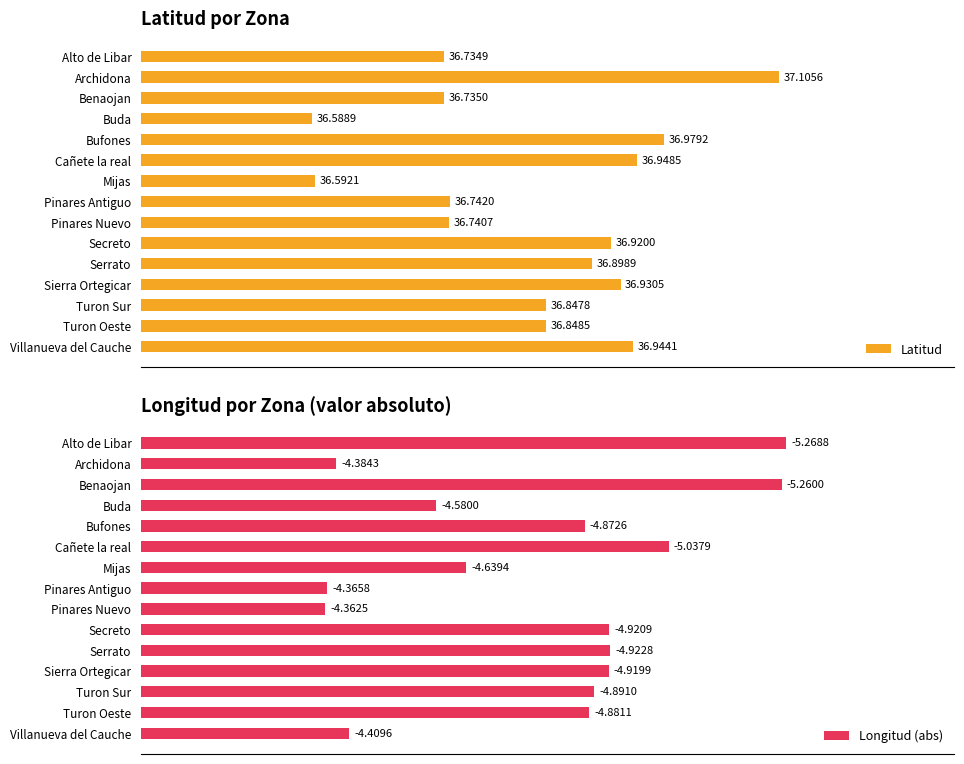

Which series has the largest range (max minus min)?

Longitud (abs)